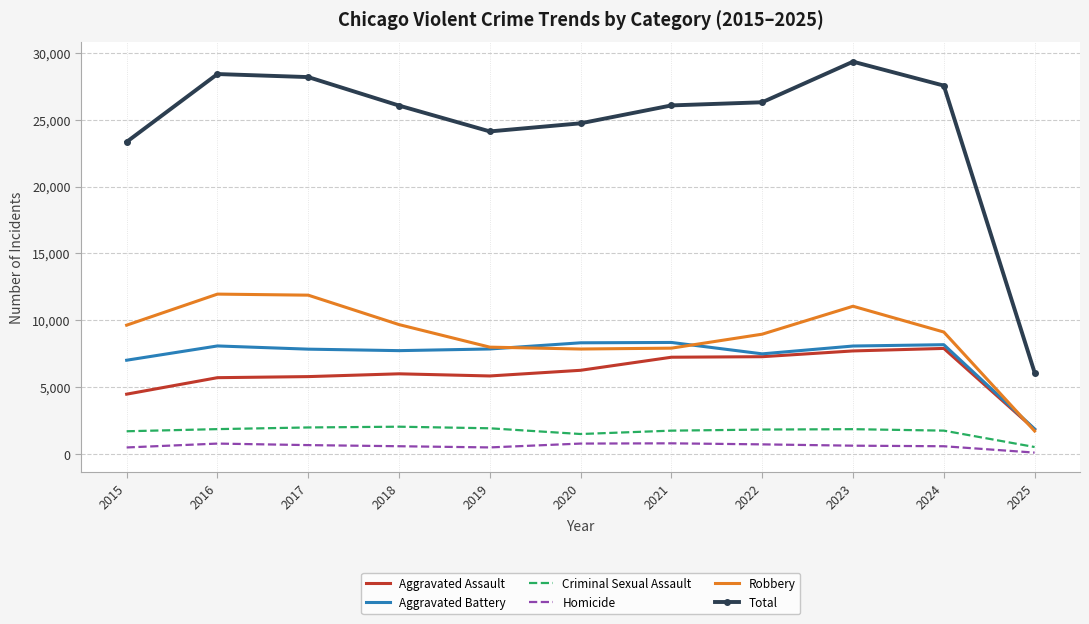

What are all the series names shown in the legend?

Aggravated Assault, Aggravated Battery, Criminal Sexual Assault, Homicide, Robbery, Total